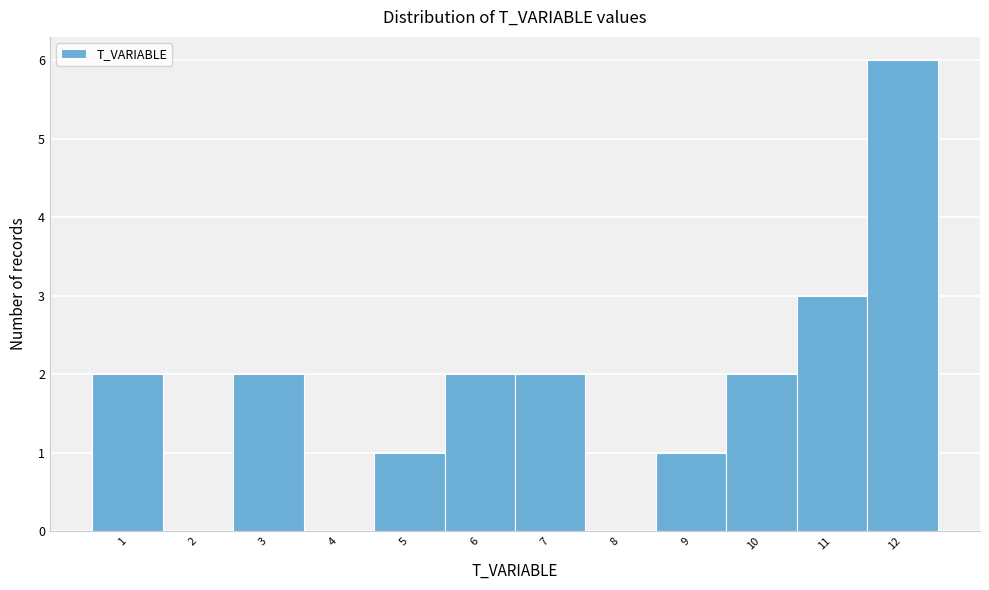

Reading left to right, list every bar in this chart as the range it spans on the x-axis followed by its height. The values are not printed on the chart, so give them approximately, as read against the axis.

0.5 to 1.5: 2
1.5 to 2.5: 0
2.5 to 3.5: 2
3.5 to 4.5: 0
4.5 to 5.5: 1
5.5 to 6.5: 2
6.5 to 7.5: 2
7.5 to 8.5: 0
8.5 to 9.5: 1
9.5 to 10.5: 2
10.5 to 11.5: 3
11.5 to 12.5: 6